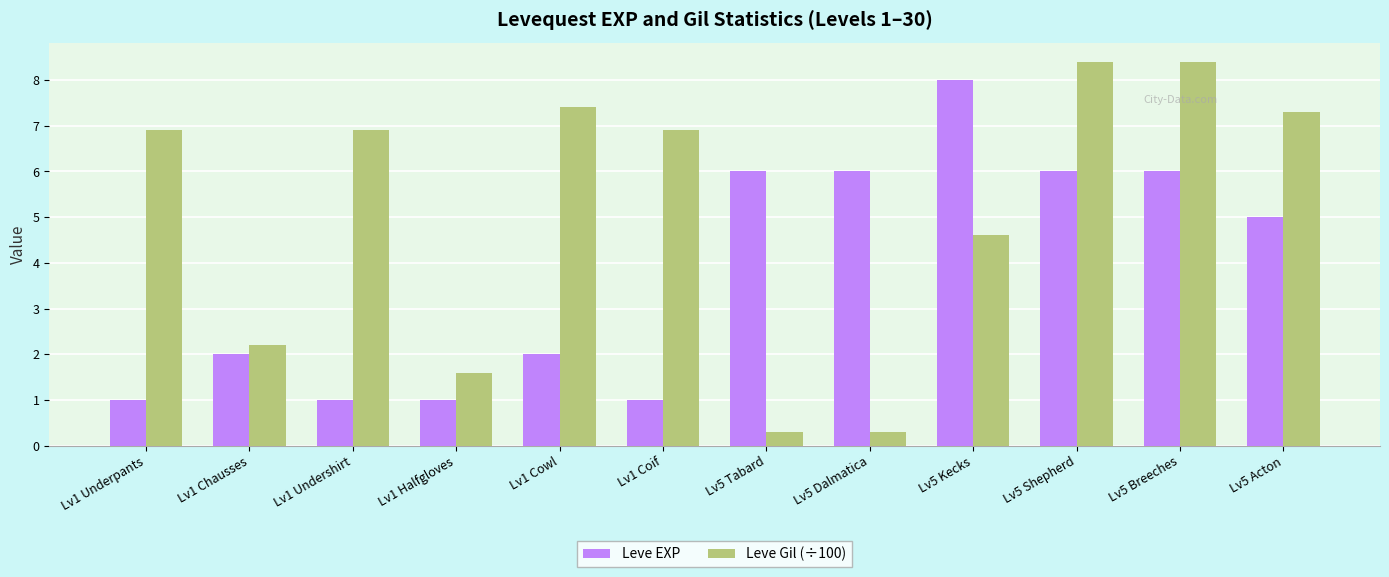

Rank the series by their maximum value, from lowest to highest.

Leve EXP, Leve Gil (÷100)